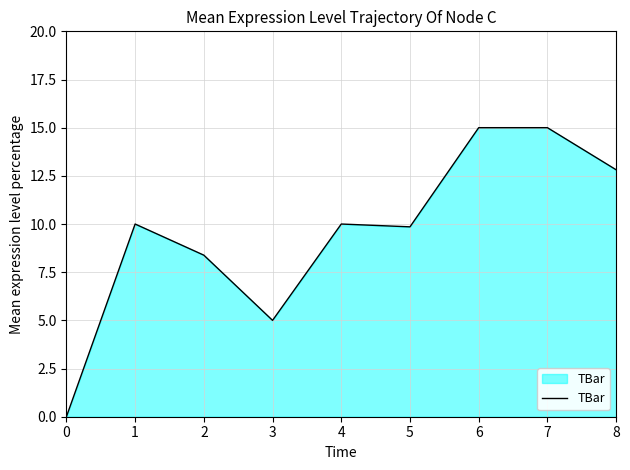

What is the maximum value shown in the chart?

15.0